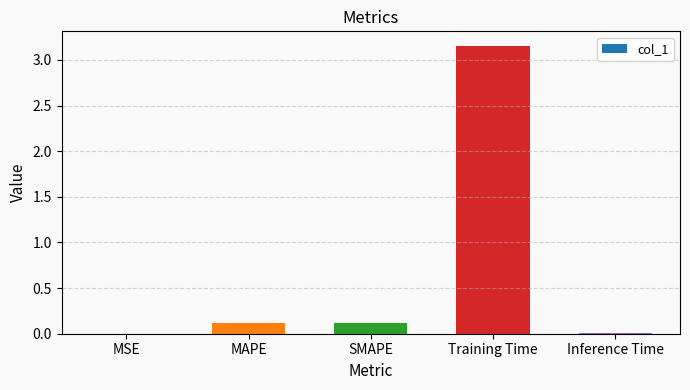

True or false: the data shows 0.0 at MAPE.

False